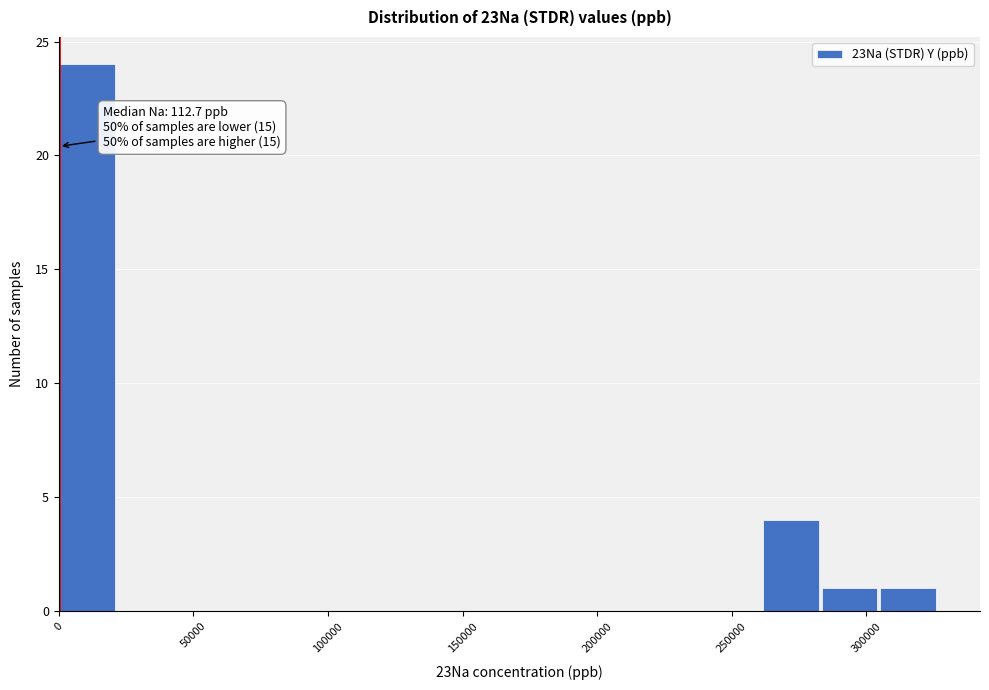

Over which range of the x-axis is the bar tallest?

0 to 20000